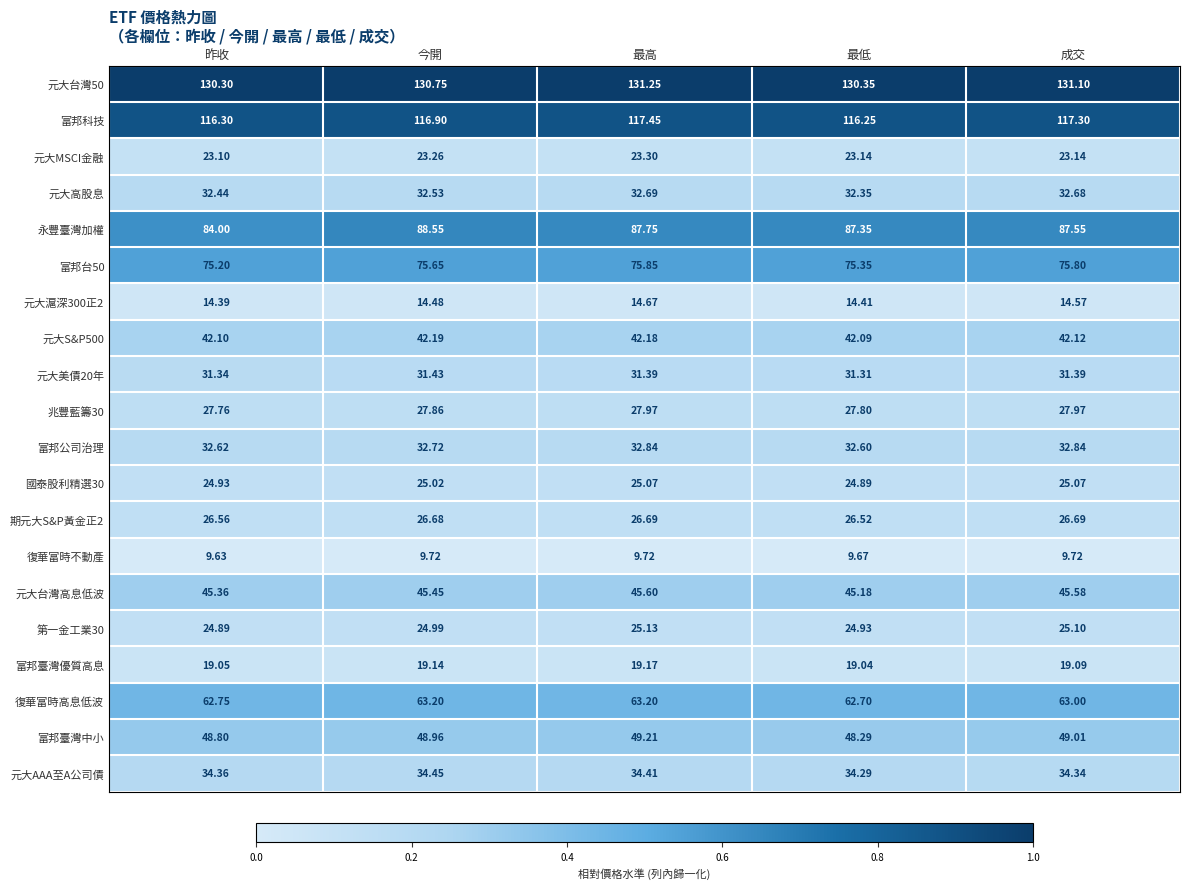

Rank the series at 今開 from highest to lowest value.

元大台灣50, 富邦科技, 永豐臺灣加權, 富邦台50, 復華富時高息低波, 富邦臺灣中小, 元大台灣高息低波, 元大S&P500, 元大AAA至A公司債, 富邦公司治理, 元大高股息, 元大美債20年, 兆豐藍籌30, 期元大S&P黃金正2, 國泰股利精選30, 第一金工業30, 元大MSCI金融, 富邦臺灣優質高息, 元大滬深300正2, 復華富時不動產